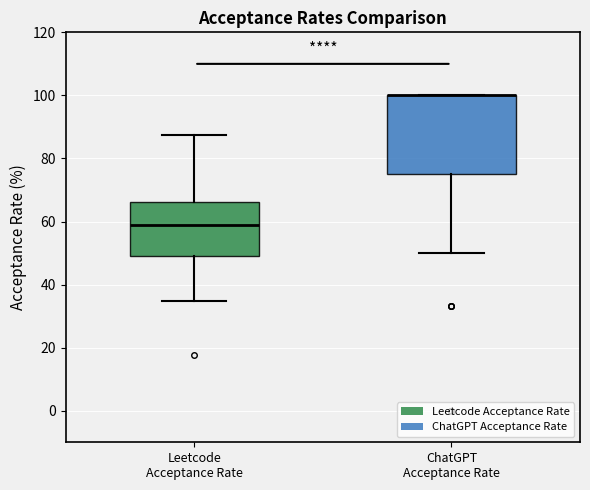

Where is the upper edge of the box for Leetcode Acceptance Rate on the y-axis? The values are not printed on the chart, so give them approximately, as read against the axis.

66